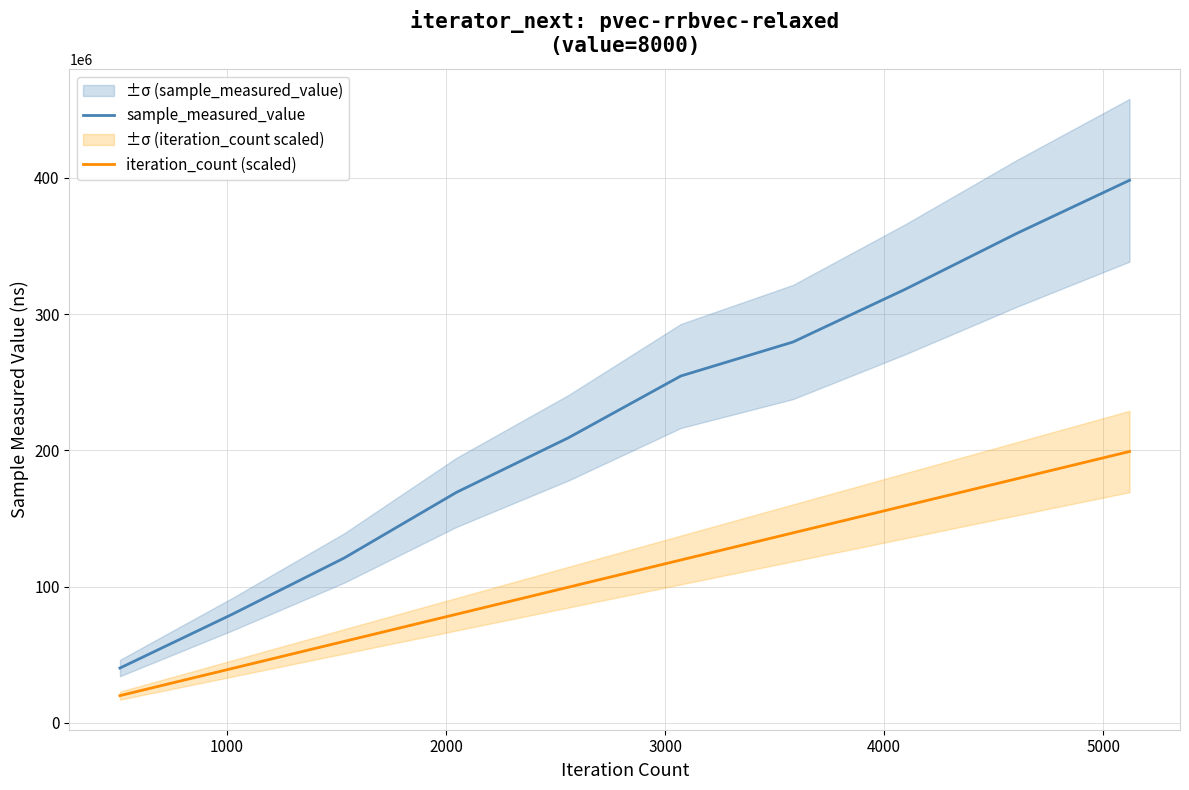

True or false: iteration_count (scaled) and sample_measured_value cross at least once.

False